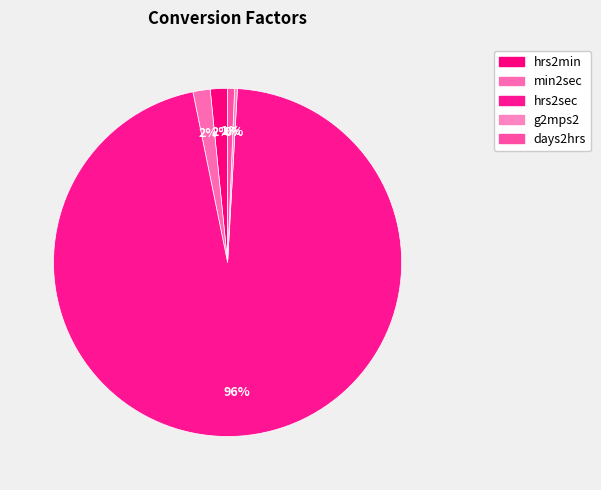

How many slices are in this pie chart?

5